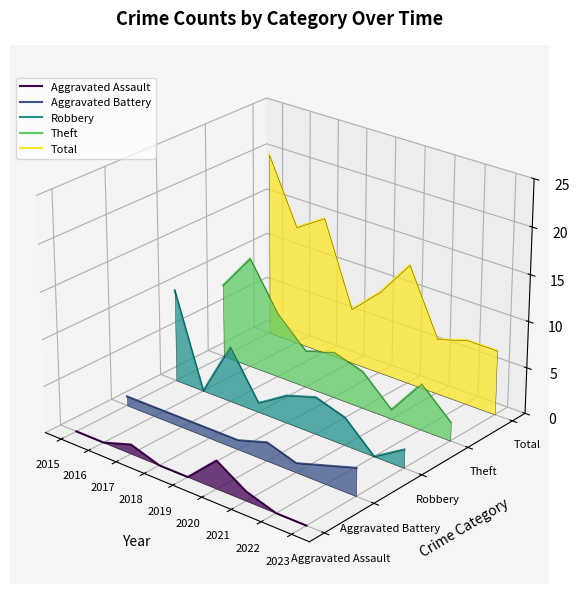

Is it true that Theft equals 0.0 at 2015?

False